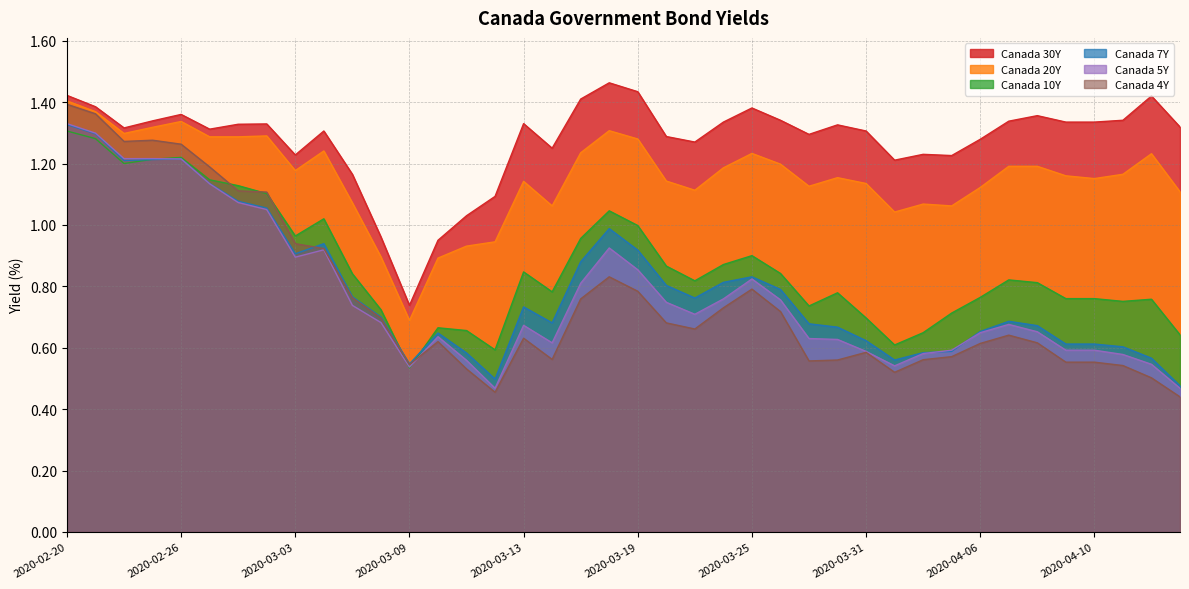

At 2020-03-25, list the series in order from largest to smallest.

Canada 30Y, Canada 20Y, Canada 10Y, Canada 7Y, Canada 5Y, Canada 4Y